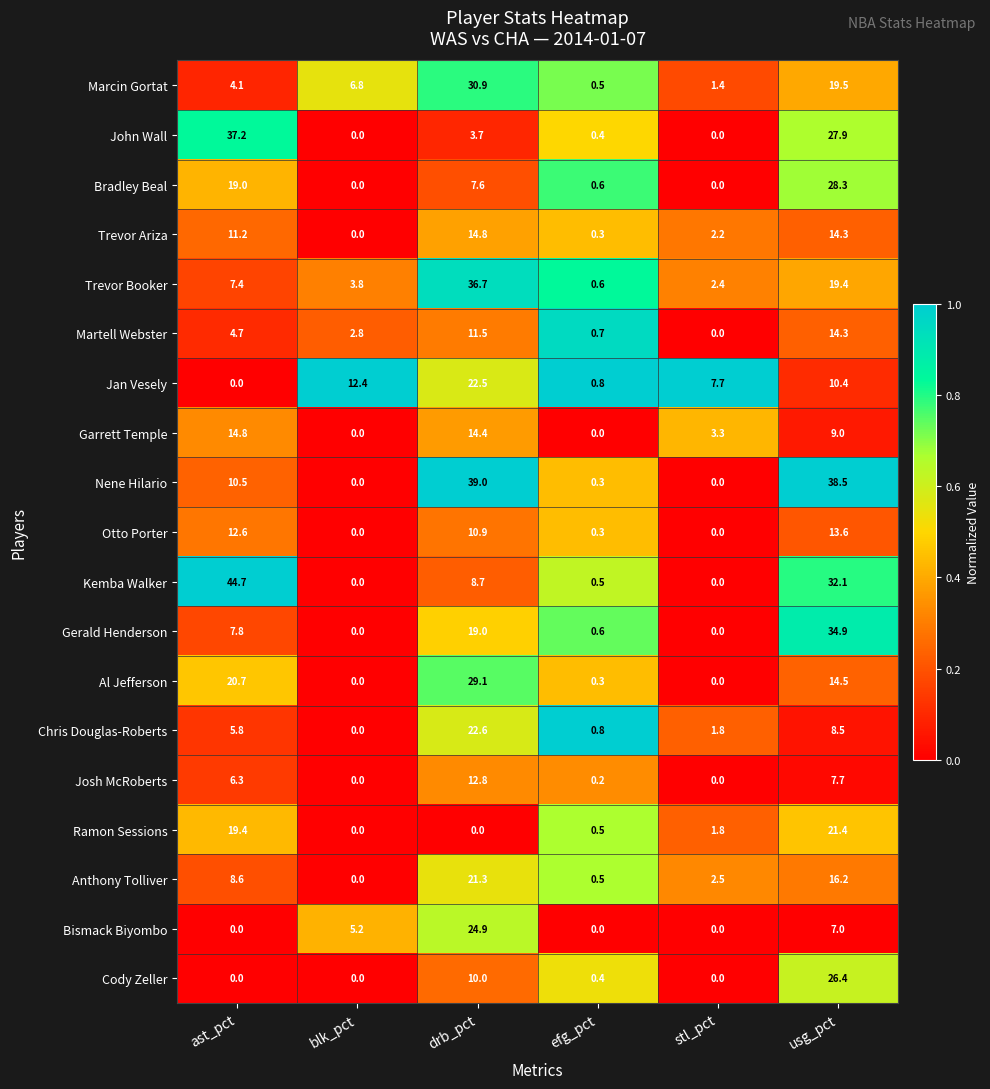

The Kemba Walker series shows 0.0 at blk_pct. True or false?

True